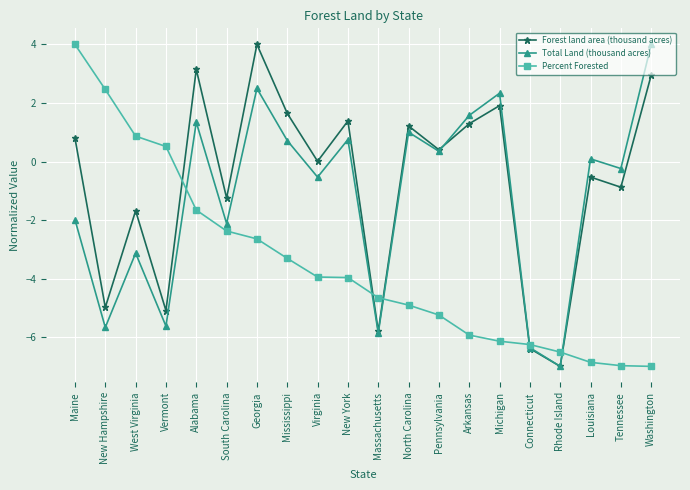

What is the value of the Forest land area (thousand acres) point at the 6th from the left?

-1.2